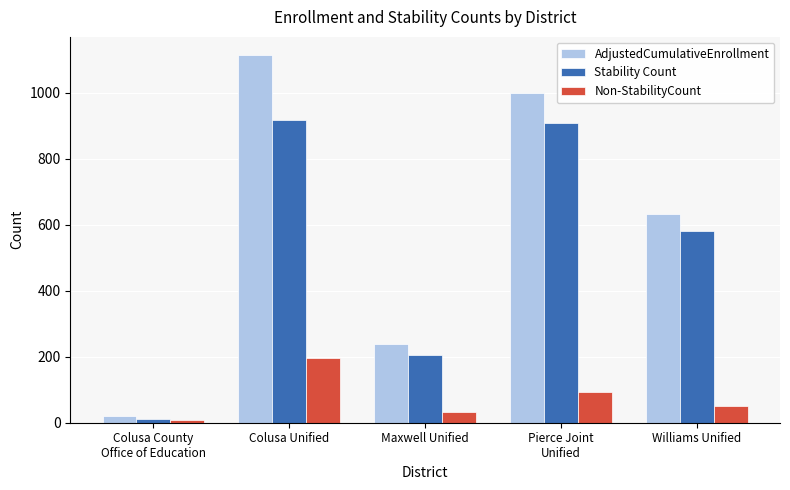

How many bars are there in each group?

3